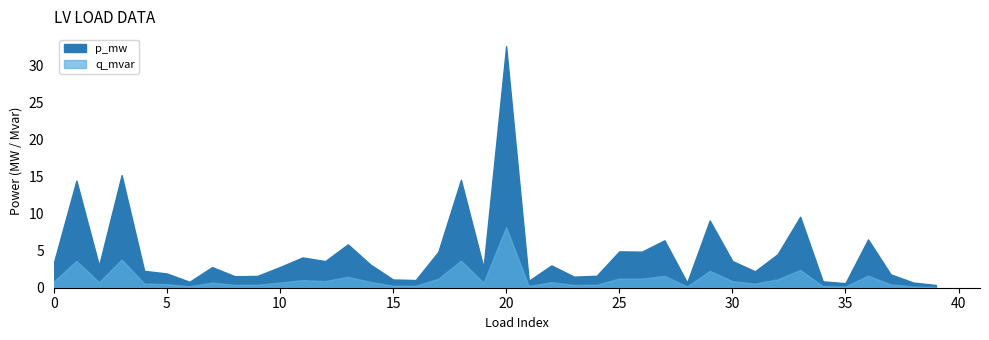

The q_mvar series shows 0.0 at 31. True or false?

False